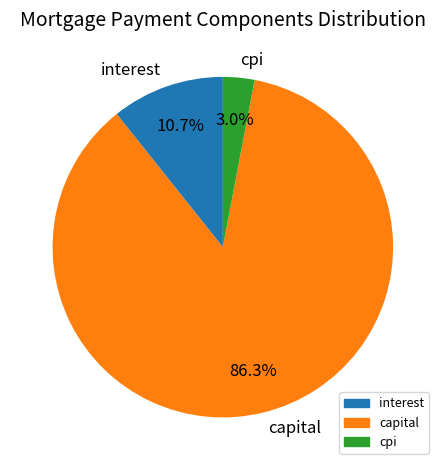

Rank the categories by value from lowest to highest.

cpi, interest, capital